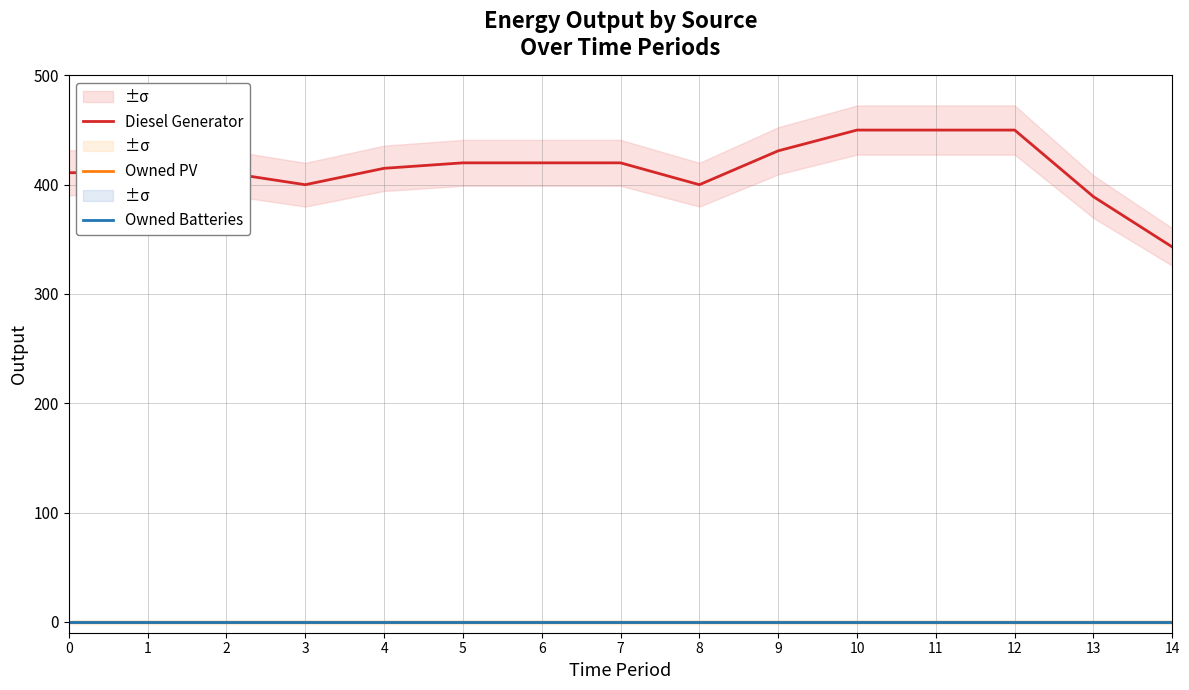

List the labels in order of Owned Batteries value, largest first.

0, 1, 2, 3, 4, 5, 6, 7, 8, 9, 10, 11, 12, 13, 14